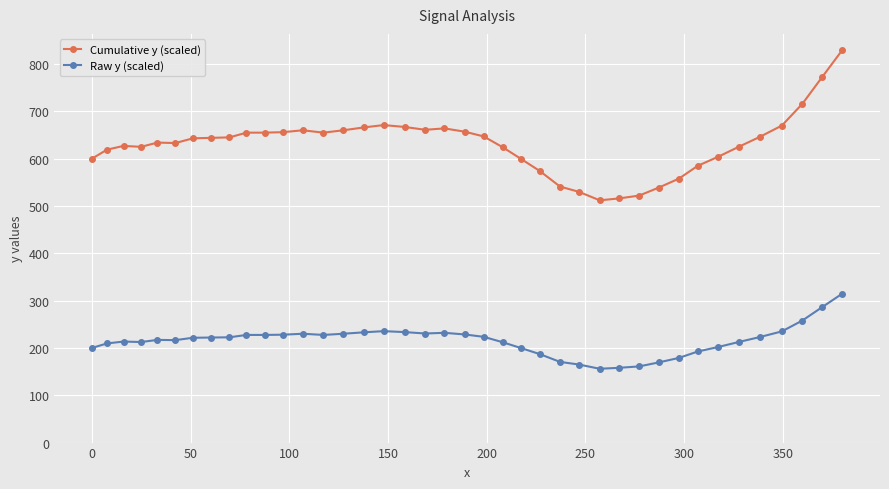

True or false: Cumulative y (scaled) has more than 2 interior local peaks.

True